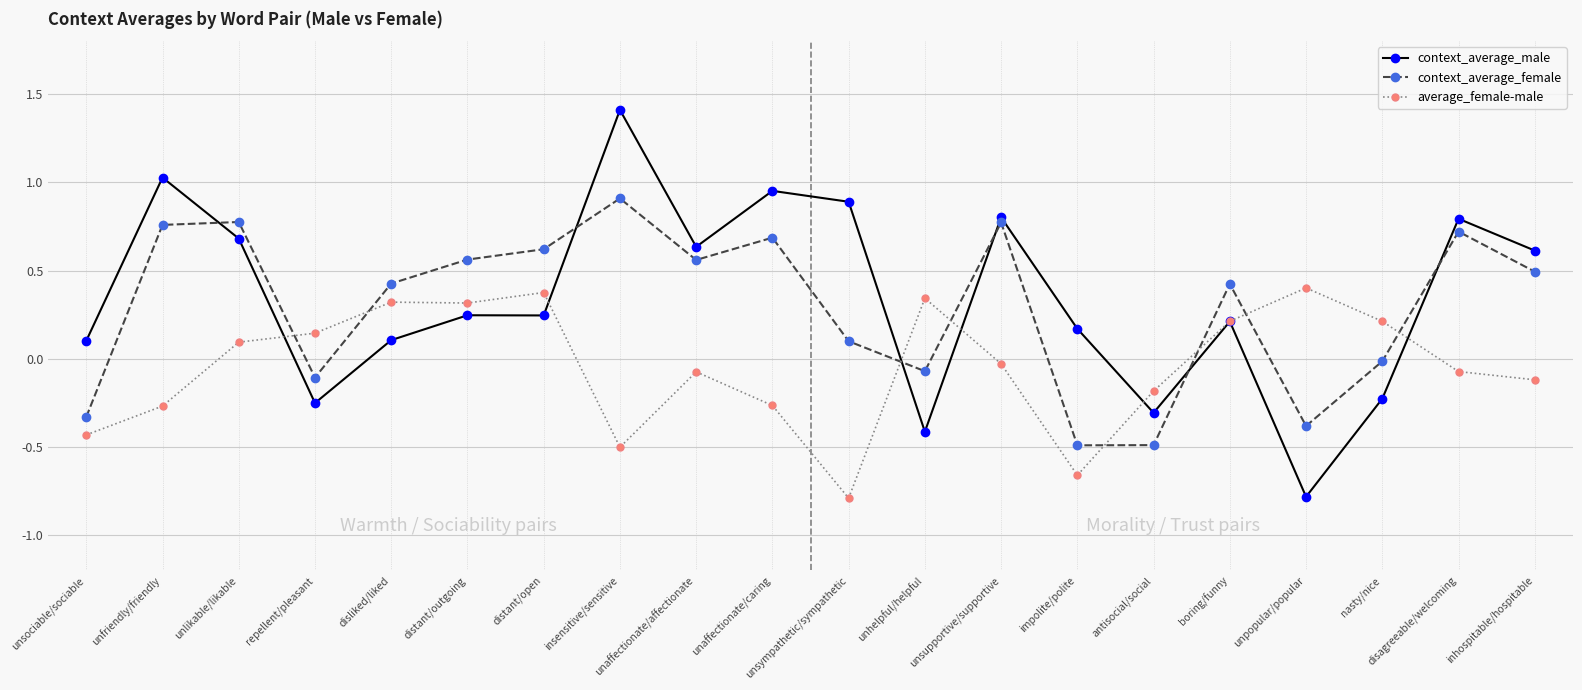

At which category does the chart reach its peak across all series?

insensitive/sensitive